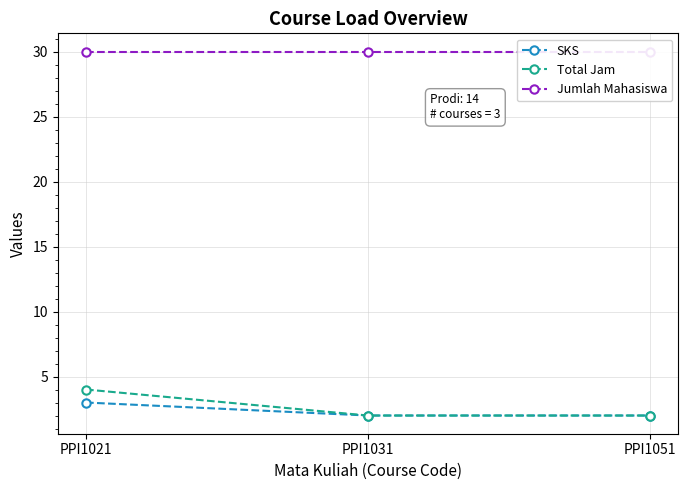

What are all the series names shown in the legend?

SKS, Total Jam, Jumlah Mahasiswa